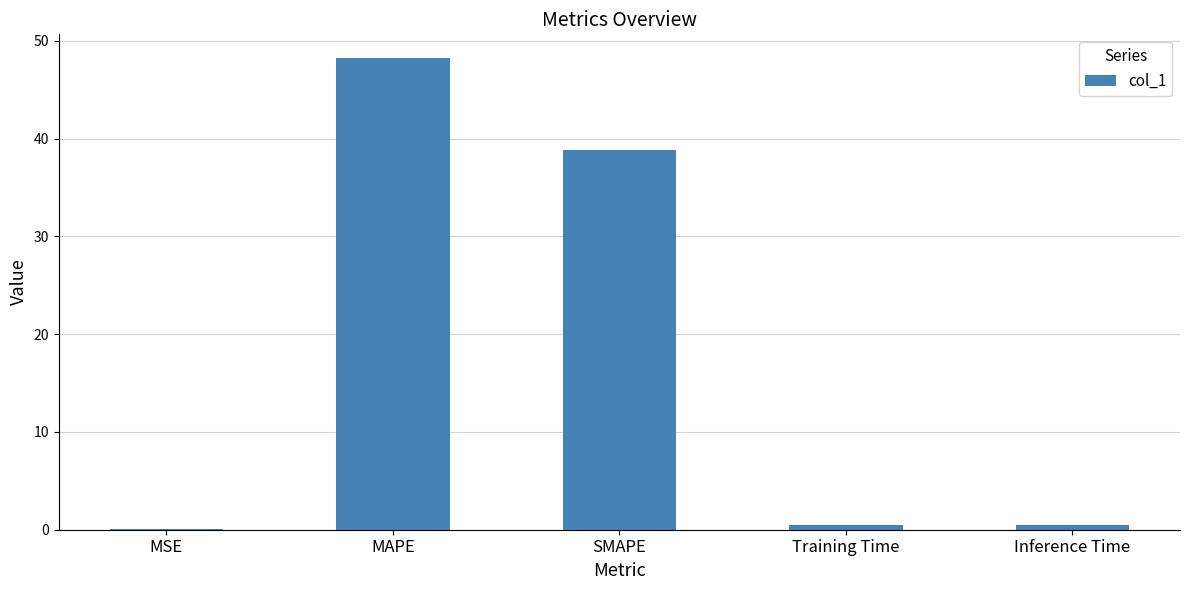

The chart shows a value of 0.5 at Training Time. True or false?

True